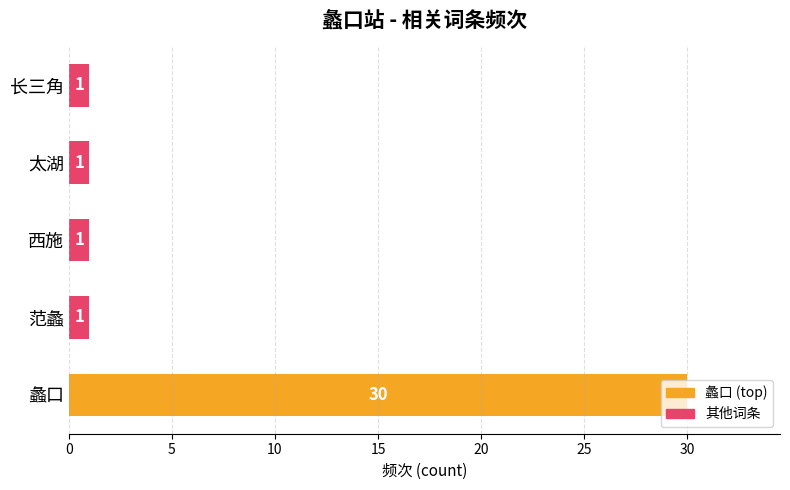

The chart shows a value of 1 at 长三角. True or false?

True